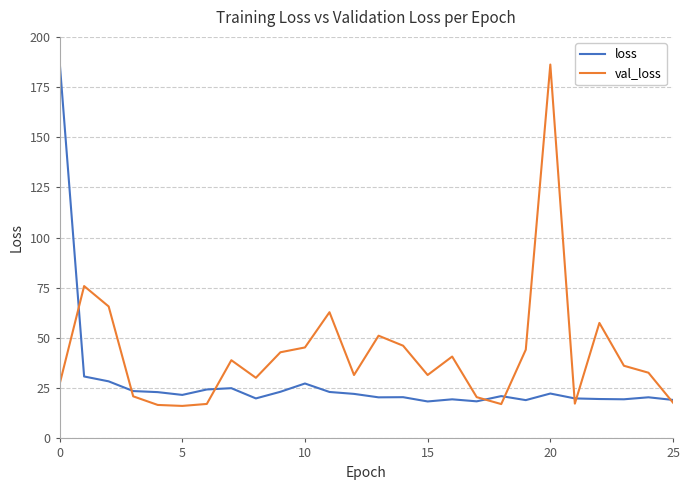

Which series has the largest total across all categories?

val_loss